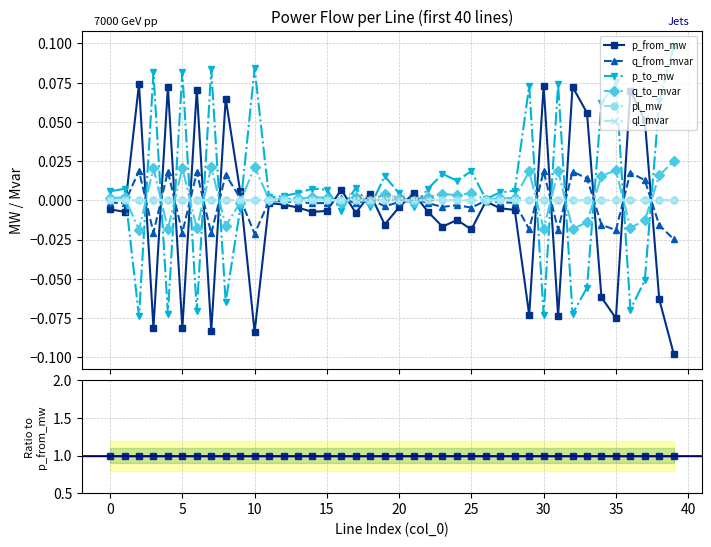

Where does the pl_mw series first go above 0?

5